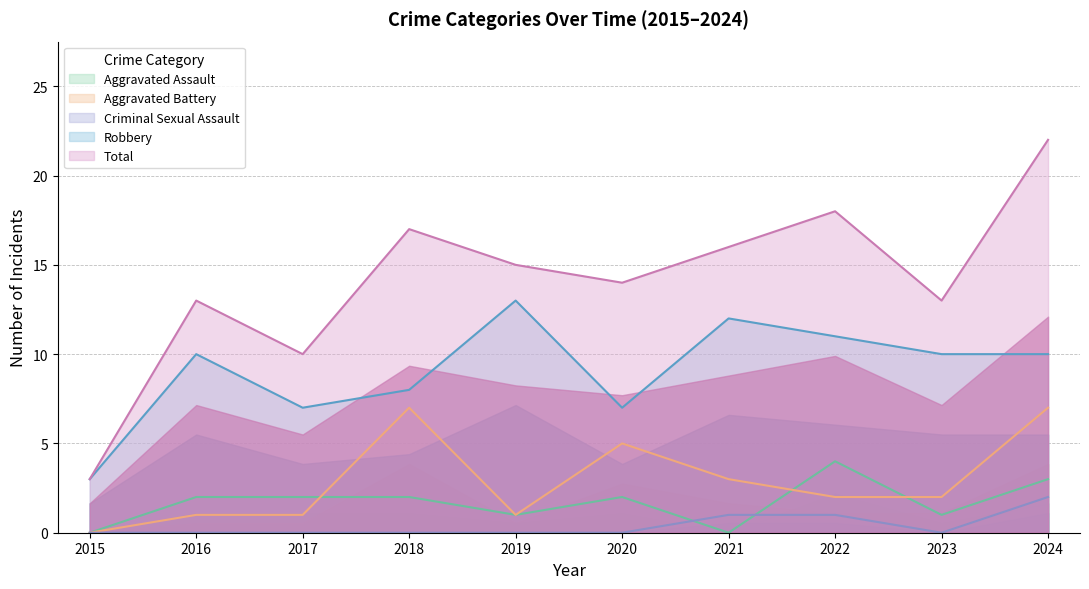

In Total, how many points are lower than both neighbors (excluding endpoints)?

3